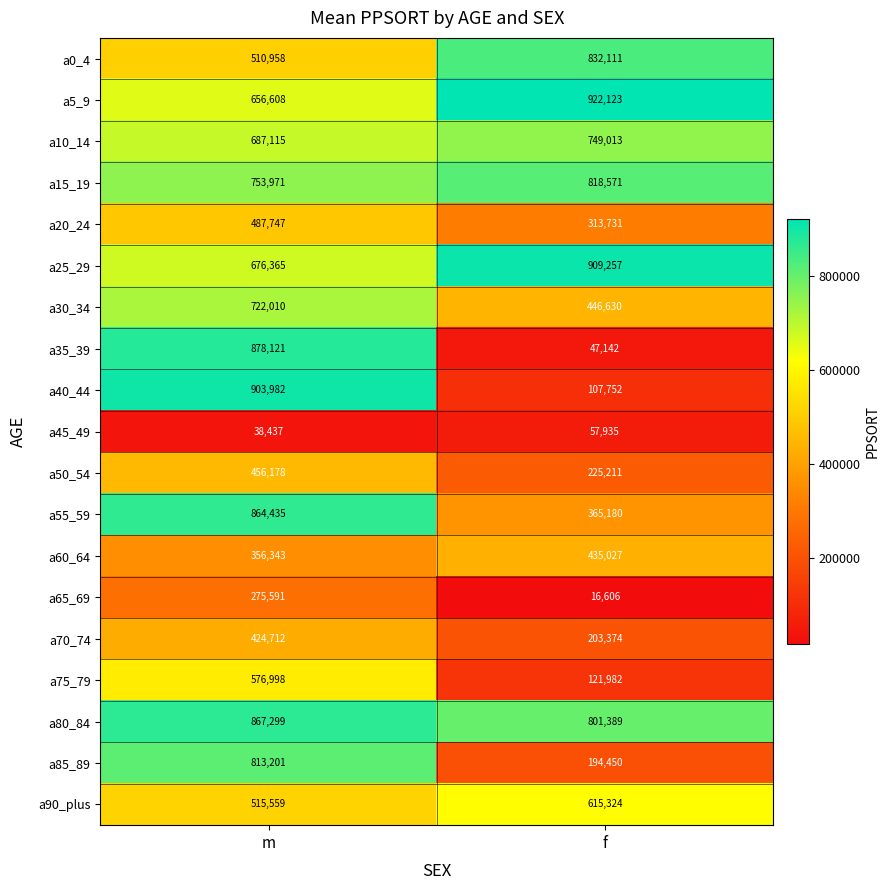

Where is a45_49 nearest to the value 48186?

m